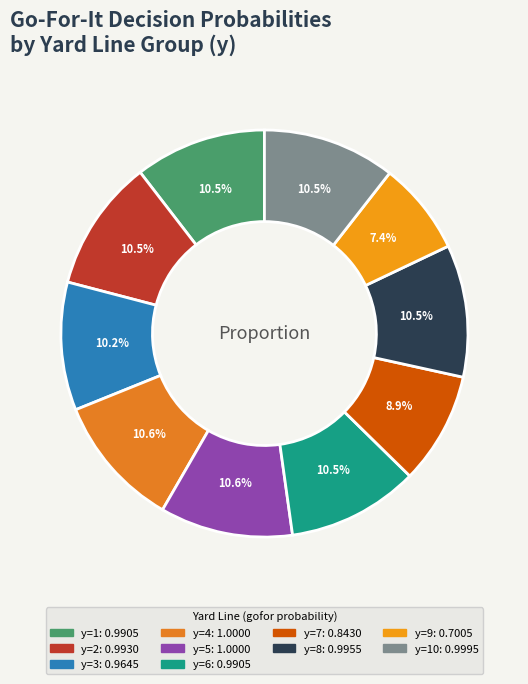

How many segments does this pie chart have?

10